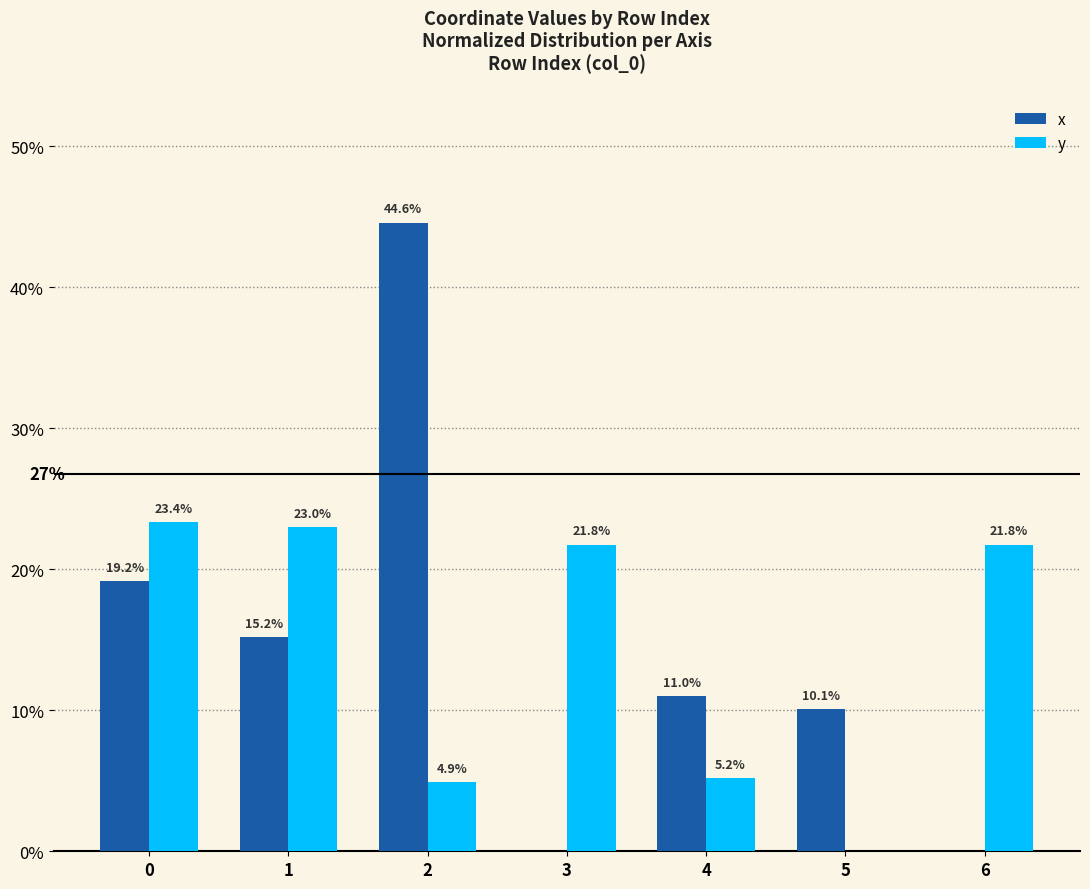

Where is y nearest to the value 11?

4